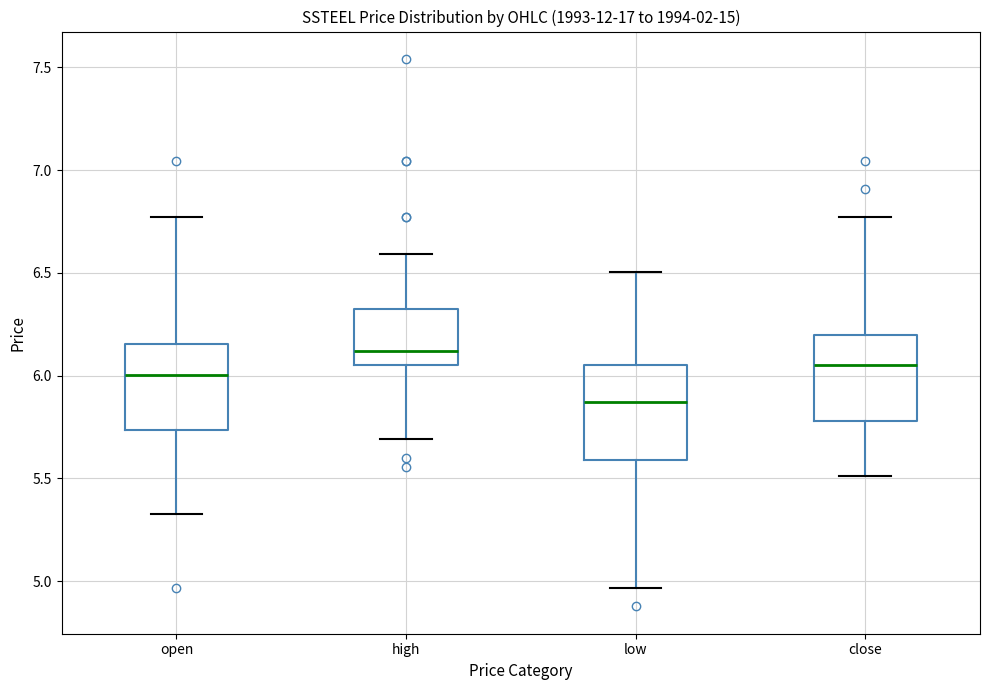

Reading left to right, read every box against the y-axis: the position of its median line, the range the box covers, and the ends of its whiskers. The values are not printed on the chart, so give them approximately, as read against the axis.

open: median 6.00, box 5.75 to 6.15, whiskers 5.35 to 6.75
high: median 6.10, box 6.05 to 6.30, whiskers 5.70 to 6.60
low: median 5.85, box 5.60 to 6.05, whiskers 4.95 to 6.50
close: median 6.05, box 5.80 to 6.20, whiskers 5.50 to 6.75